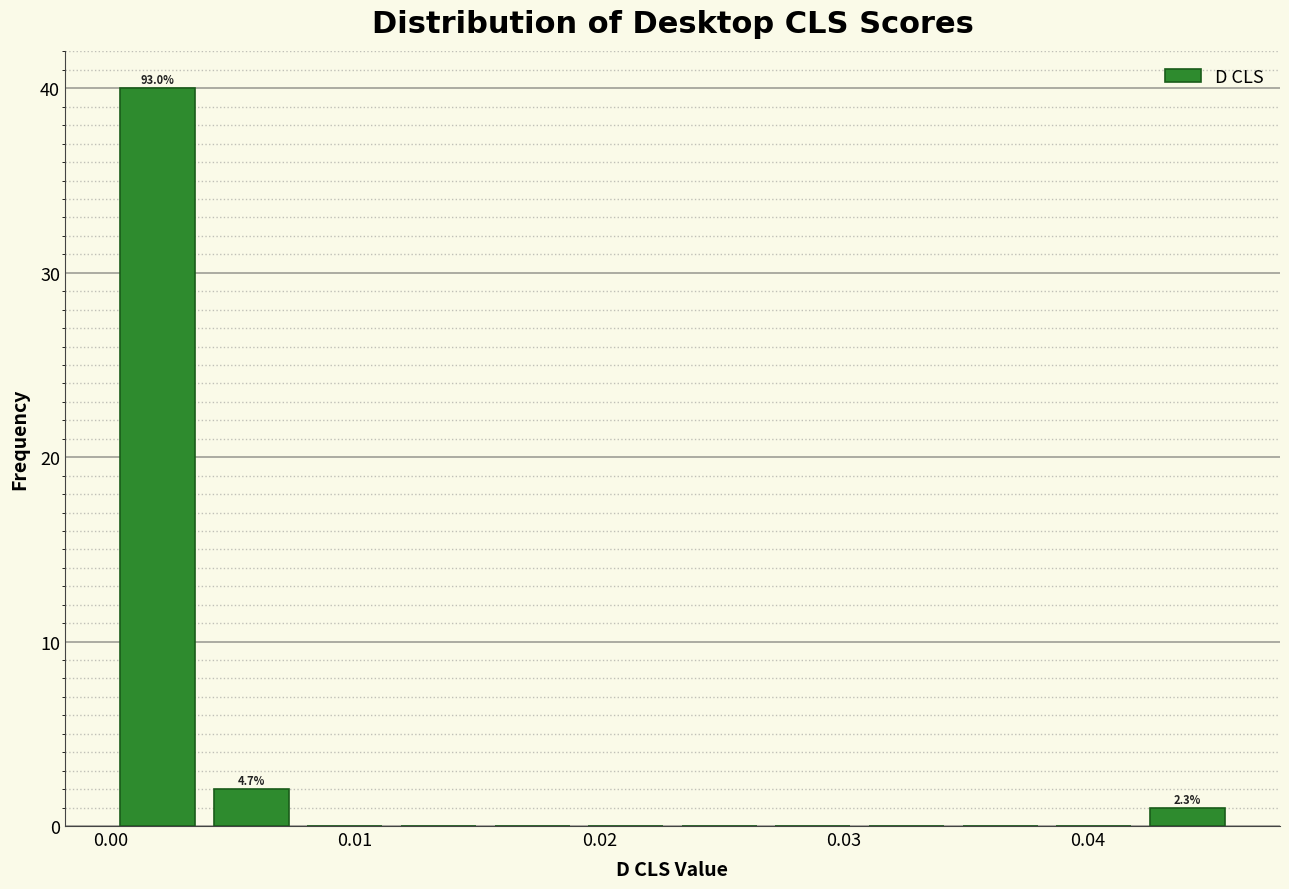

Around what value on the x-axis is the tallest bar? Give the approximate position of its centre, as read against the axis.

0.002